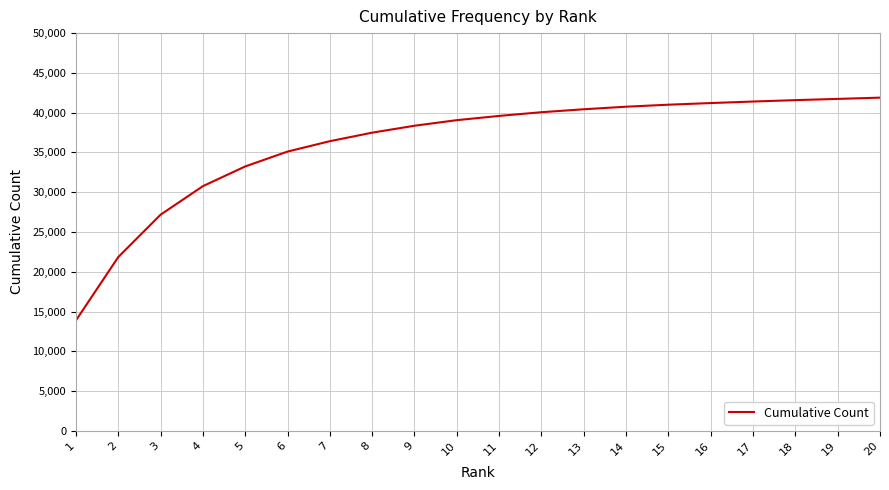

Which has a higher value, 2 or 12?

12